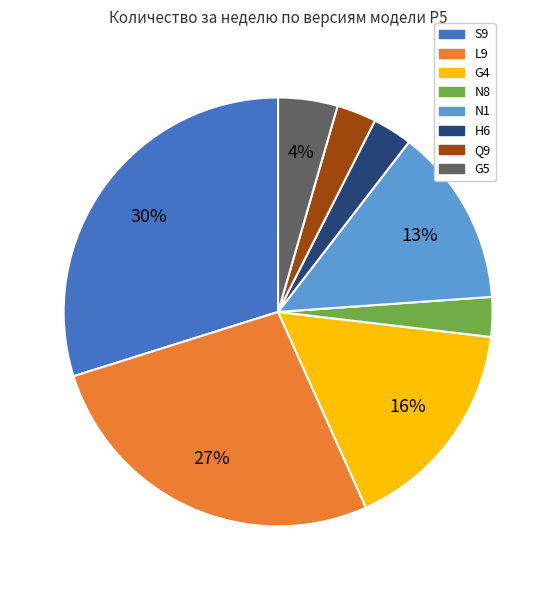

To the nearest percent, what is the combined percentage of G5 and H6?

7%